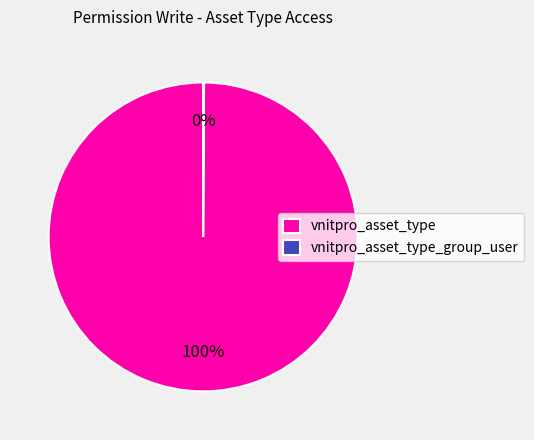

To the nearest percent, what is the difference between the largest and smallest slice percentages?

100%